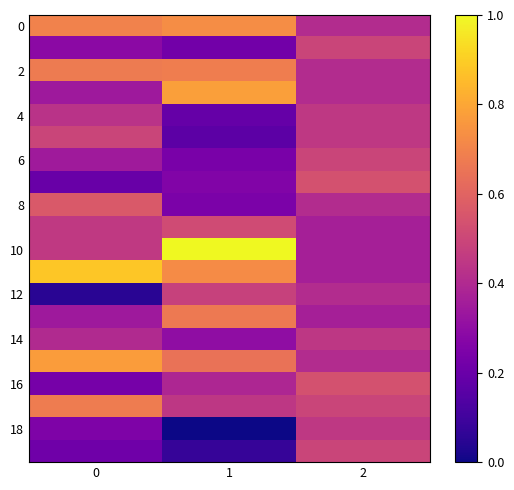

Which label corresponds to the smallest value in the chart?

1